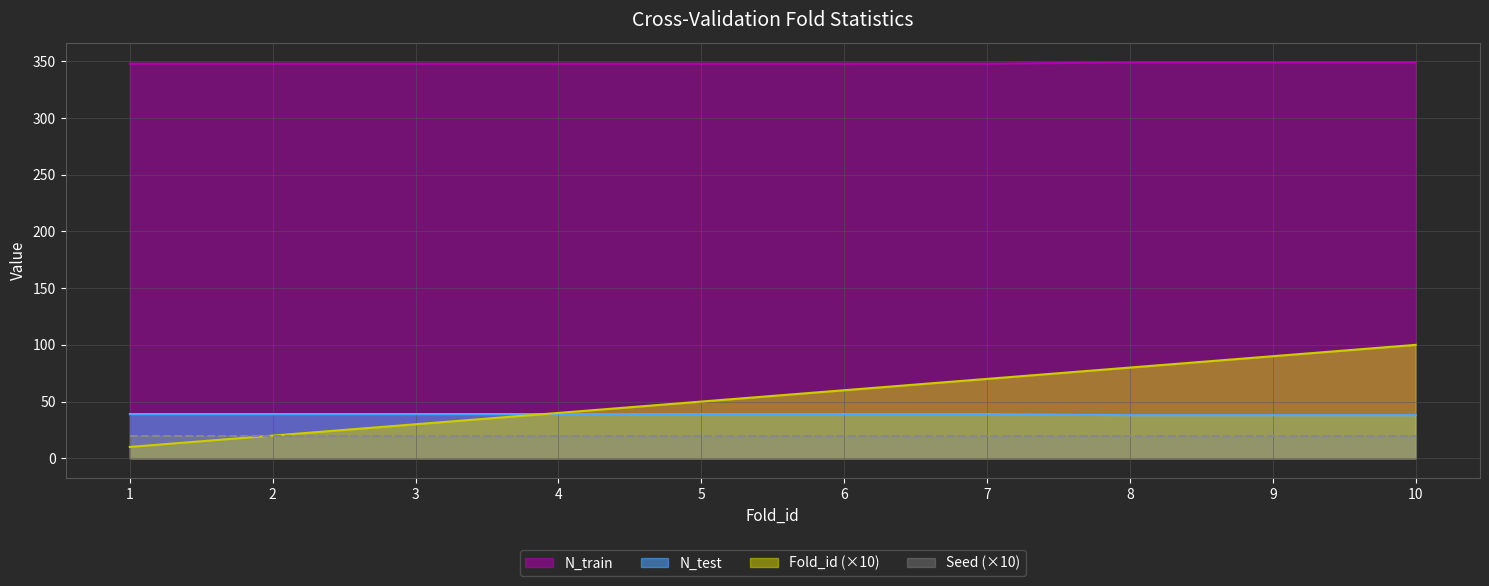

What is the difference between the highest and lowest values at 2?

328